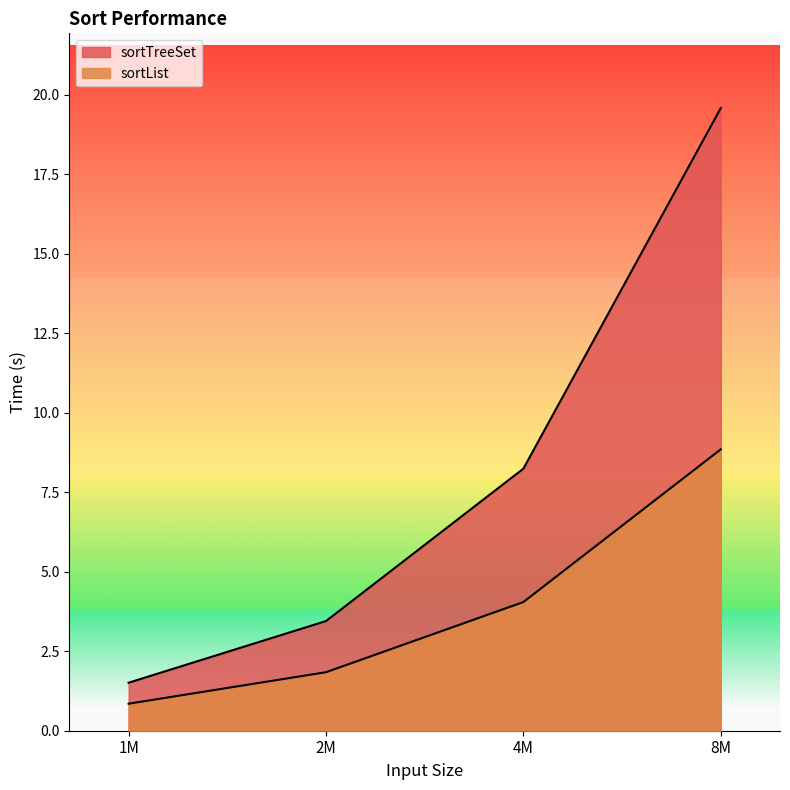

Is the value of sortTreeSet at 8M greater than the value of sortList at 4M?

Yes